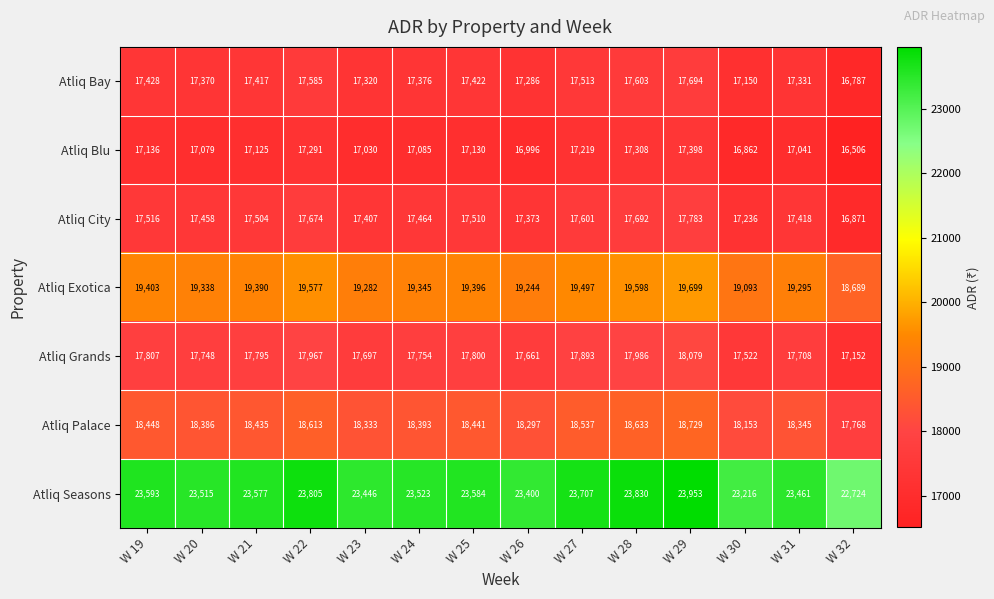

How many data points does each series have?

14